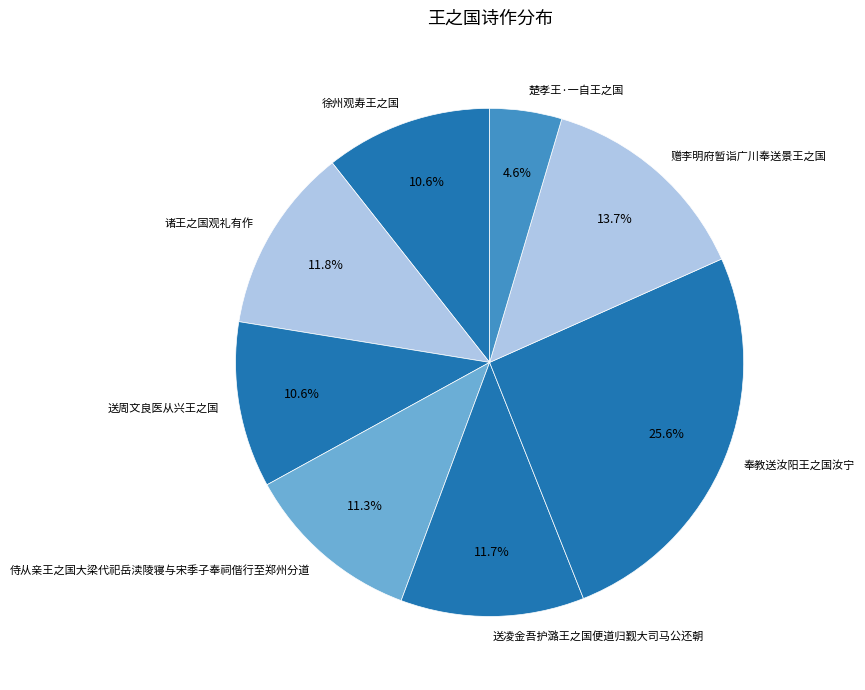

What is the smallest slice in the pie chart?

楚孝王·一自王之国